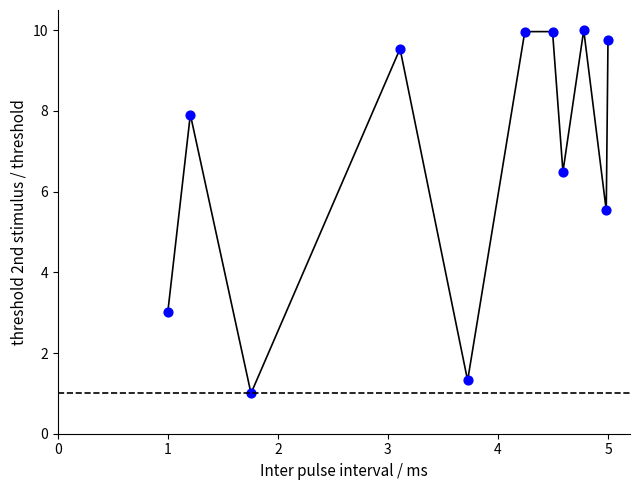

What Y value in the scatter plot is closest to 5?

5.5